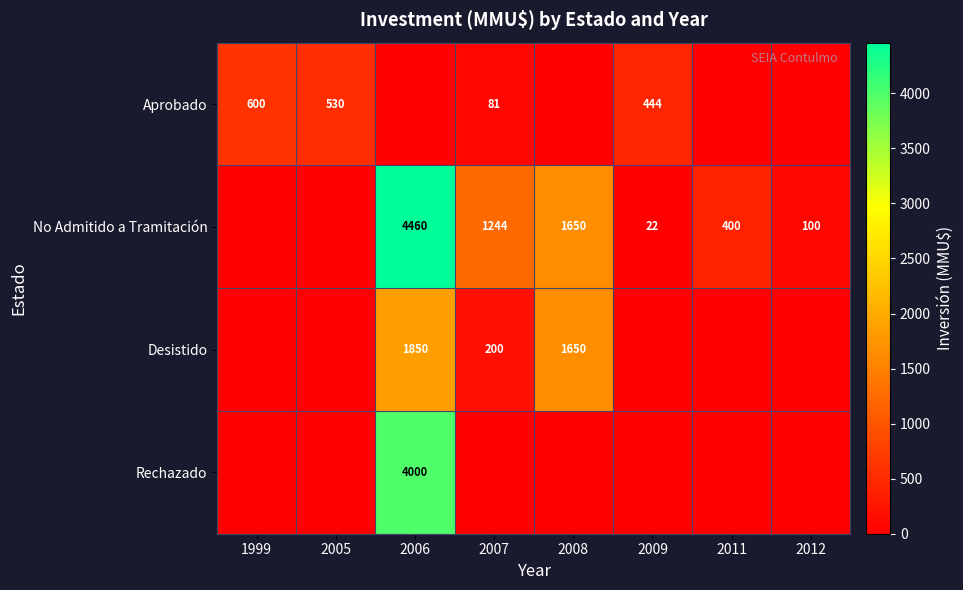

The value of Desistido at 2008 is 2607. True or false?

False